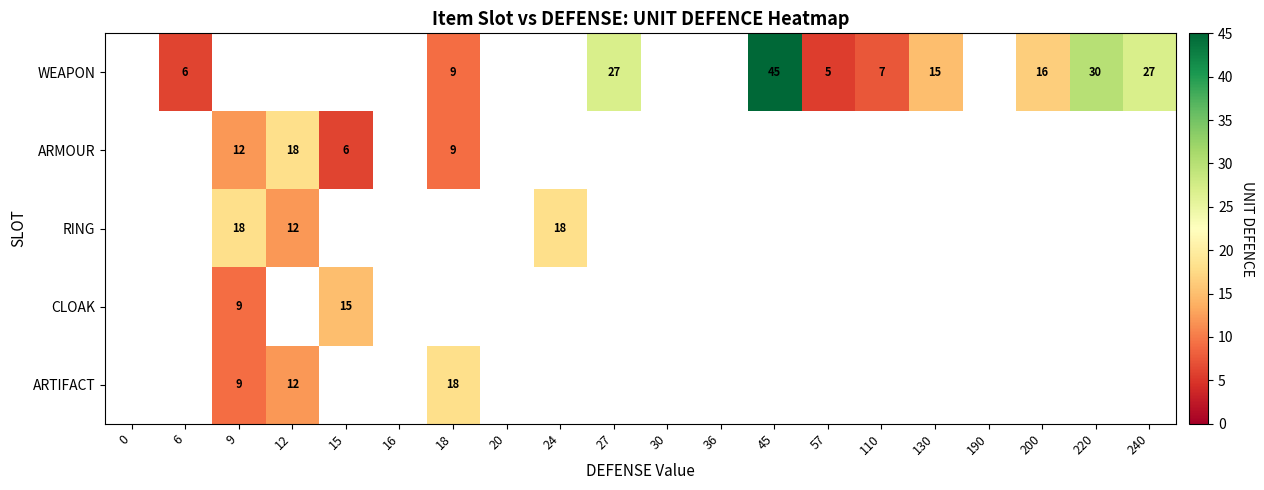

The RING series shows 18 at 9. True or false?

True